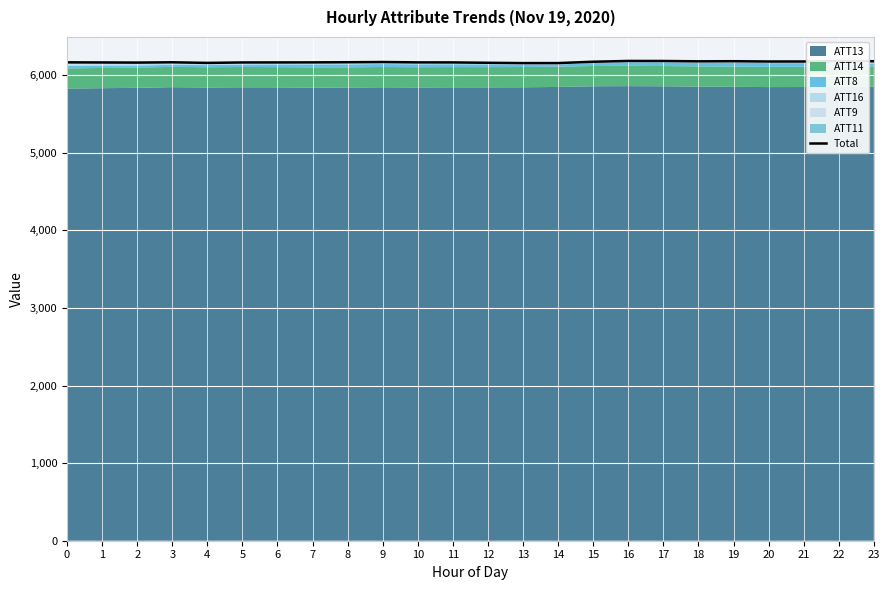

What is the difference between the second highest and minimum values?

27.2